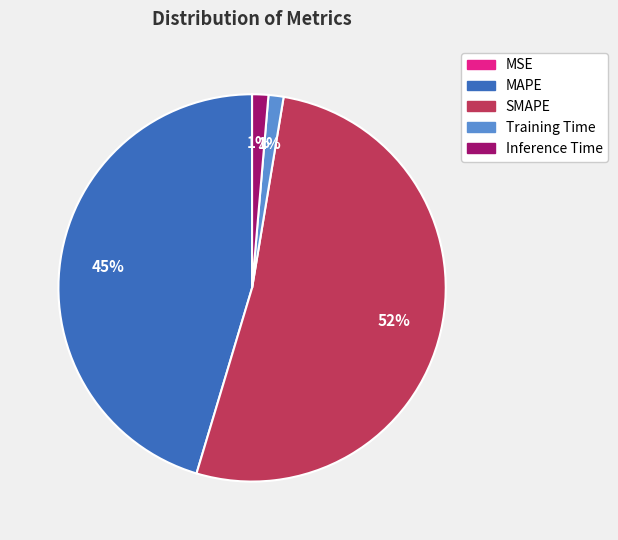

To the nearest percent, what is the average slice percentage?

20%